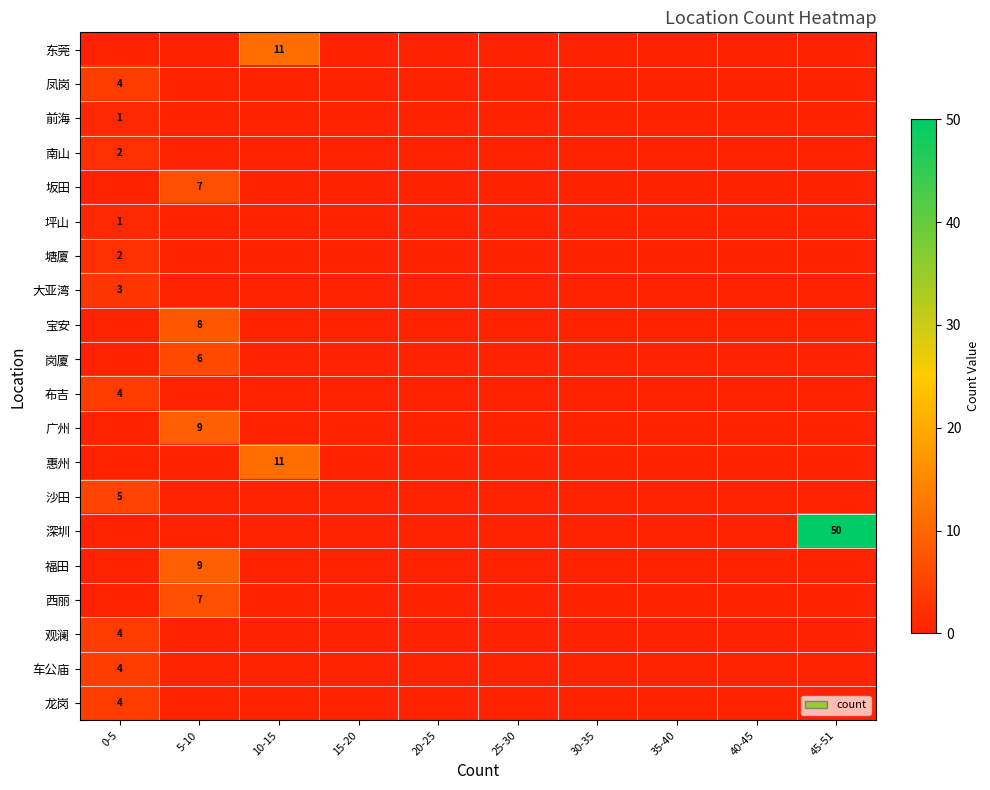

How many values in the 福田 series exceed 0?

1